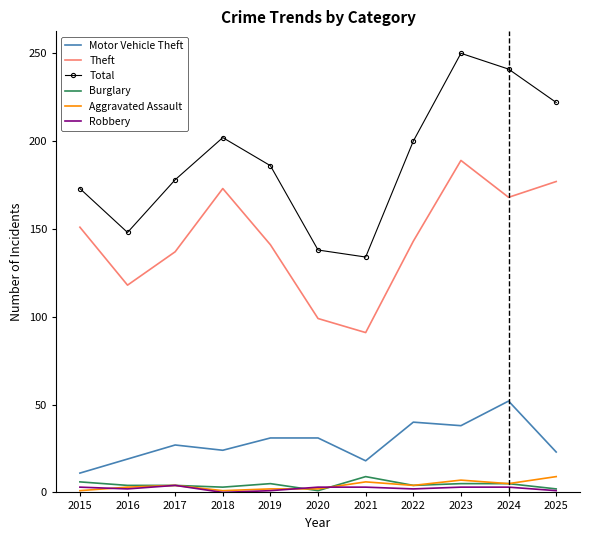

Which series has the largest range (max minus min)?

Total